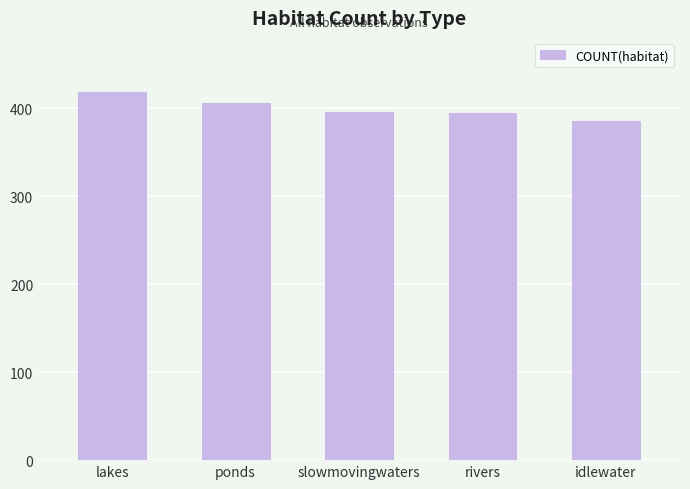

How many data points does each series have?

5